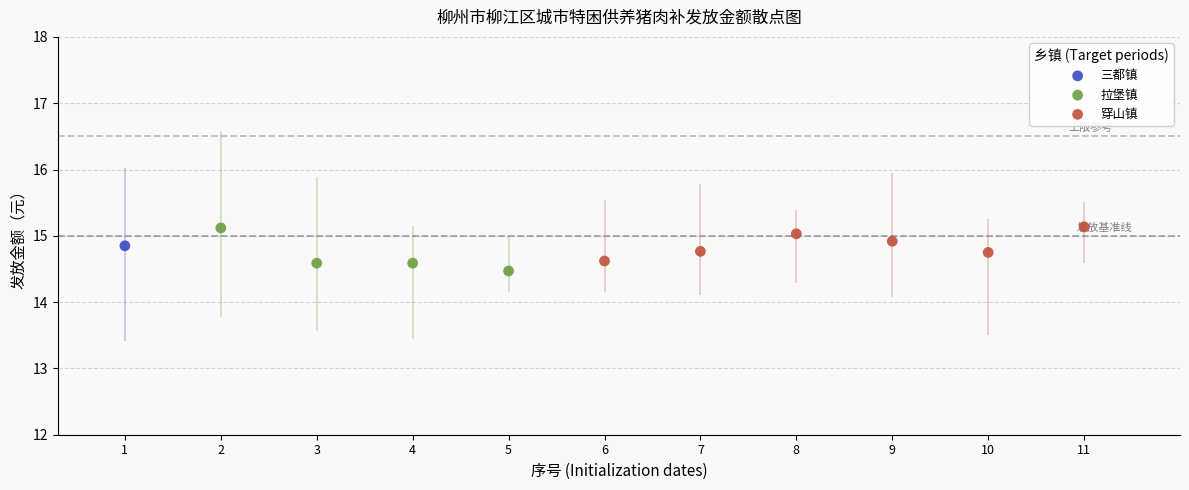

Which series contains the lowest Y value?

拉堡镇